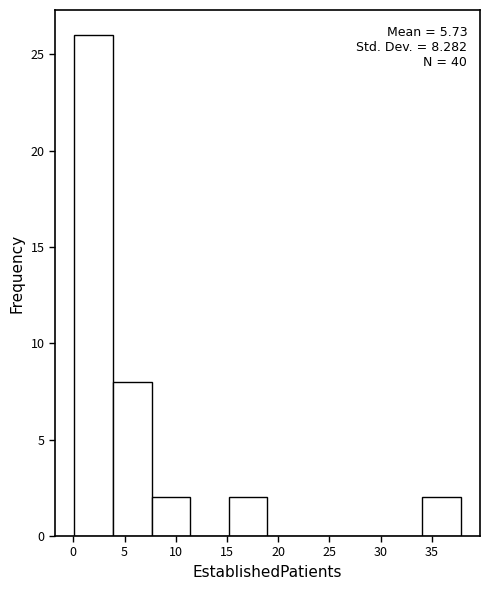

Over which range of the x-axis is the bar tallest?

0.0 to 4.0